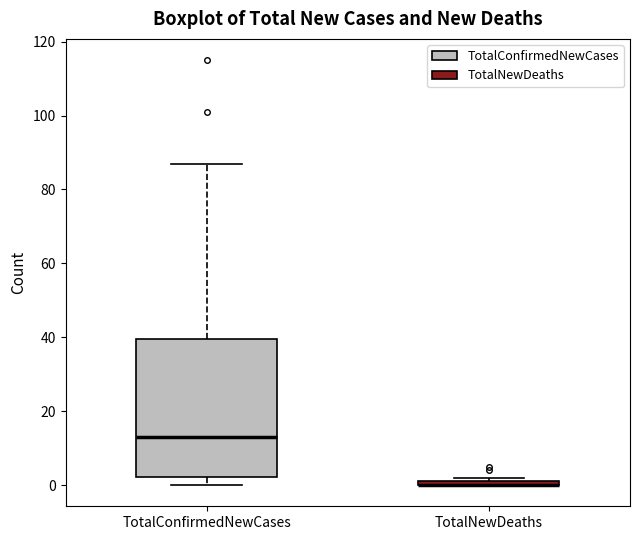

Where is the upper edge of the box for TotalNewDeaths on the y-axis? The values are not printed on the chart, so give them approximately, as read against the axis.

2